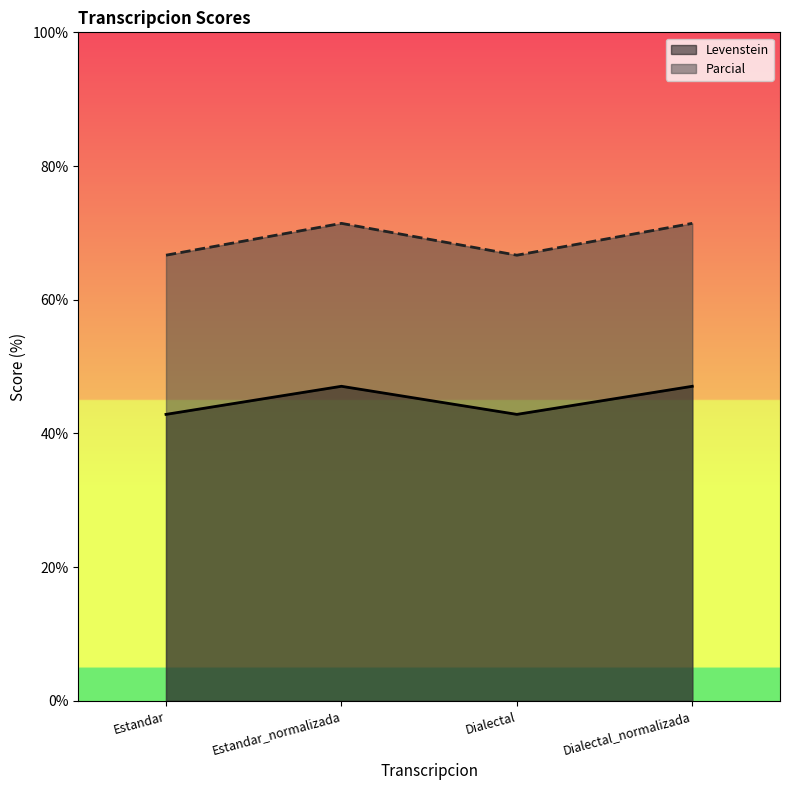

What is the difference between the highest and lowest values at Estandar?

23.8